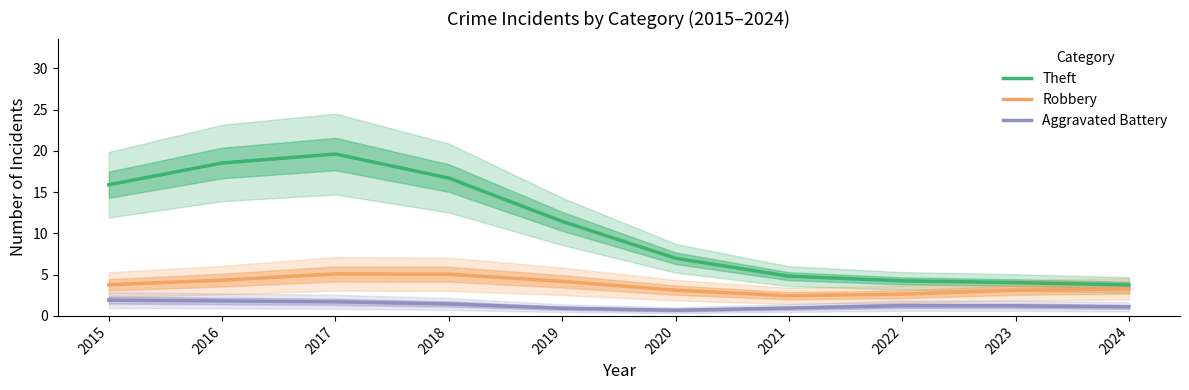

At which label does Aggravated Battery reach its minimum?

2020